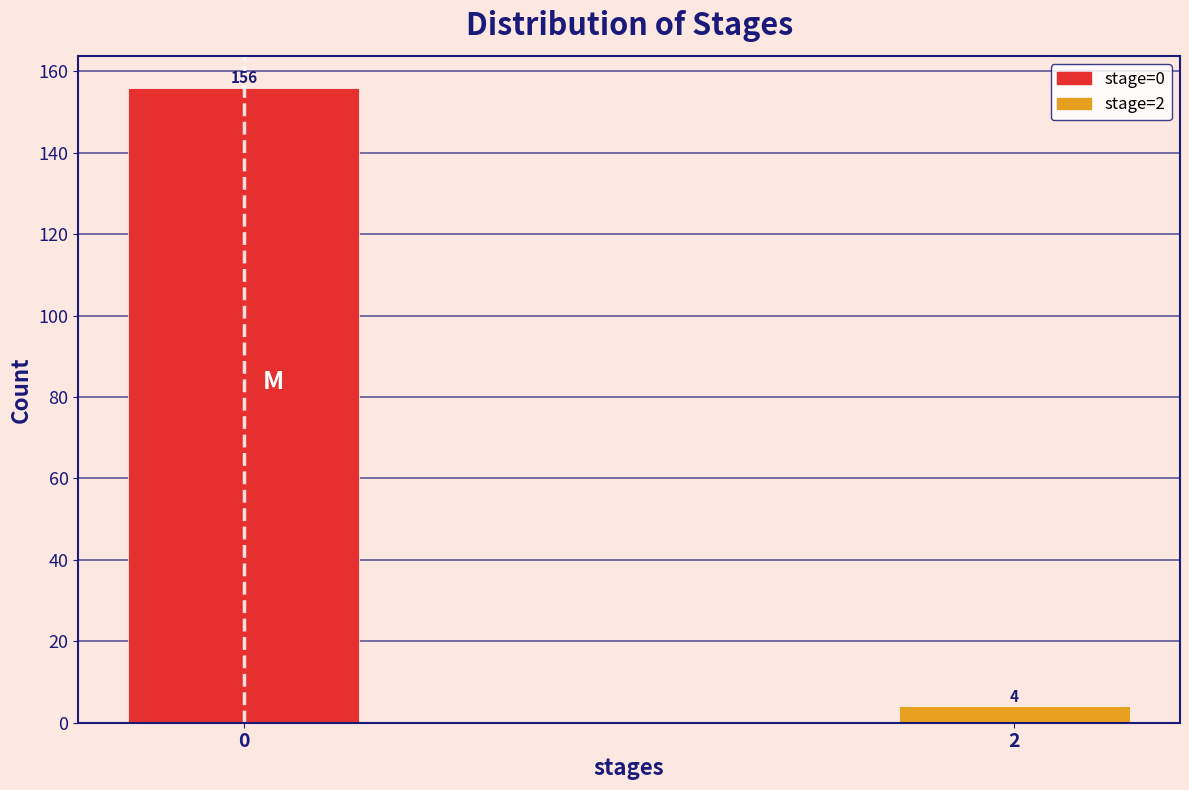

Reading right to left, what are all the values shown in this chart?

4	156